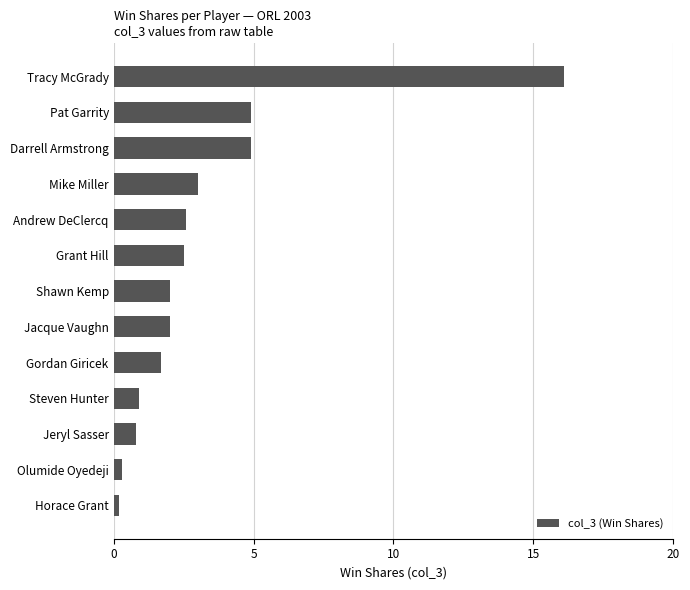

Are the bars grouped side by side (vs. stacked)?

No